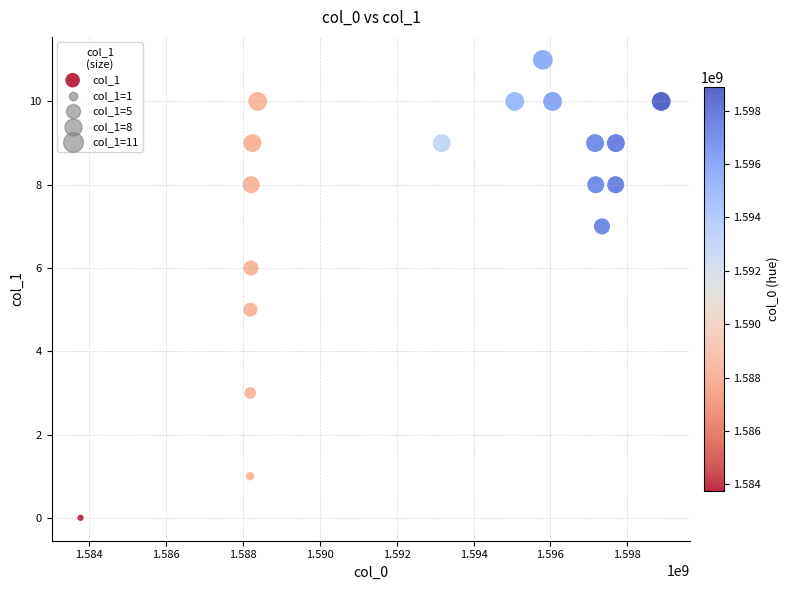

What is the range of X values (max minus min)?

15105333